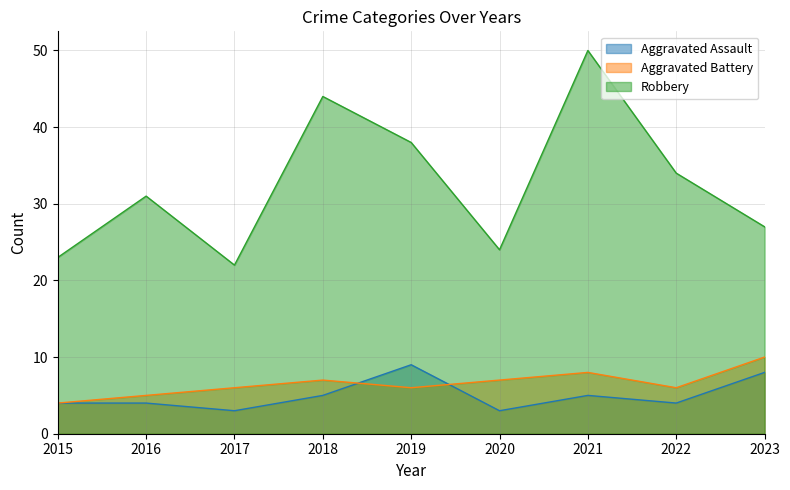

The Robbery series shows 34 at 2022. True or false?

True